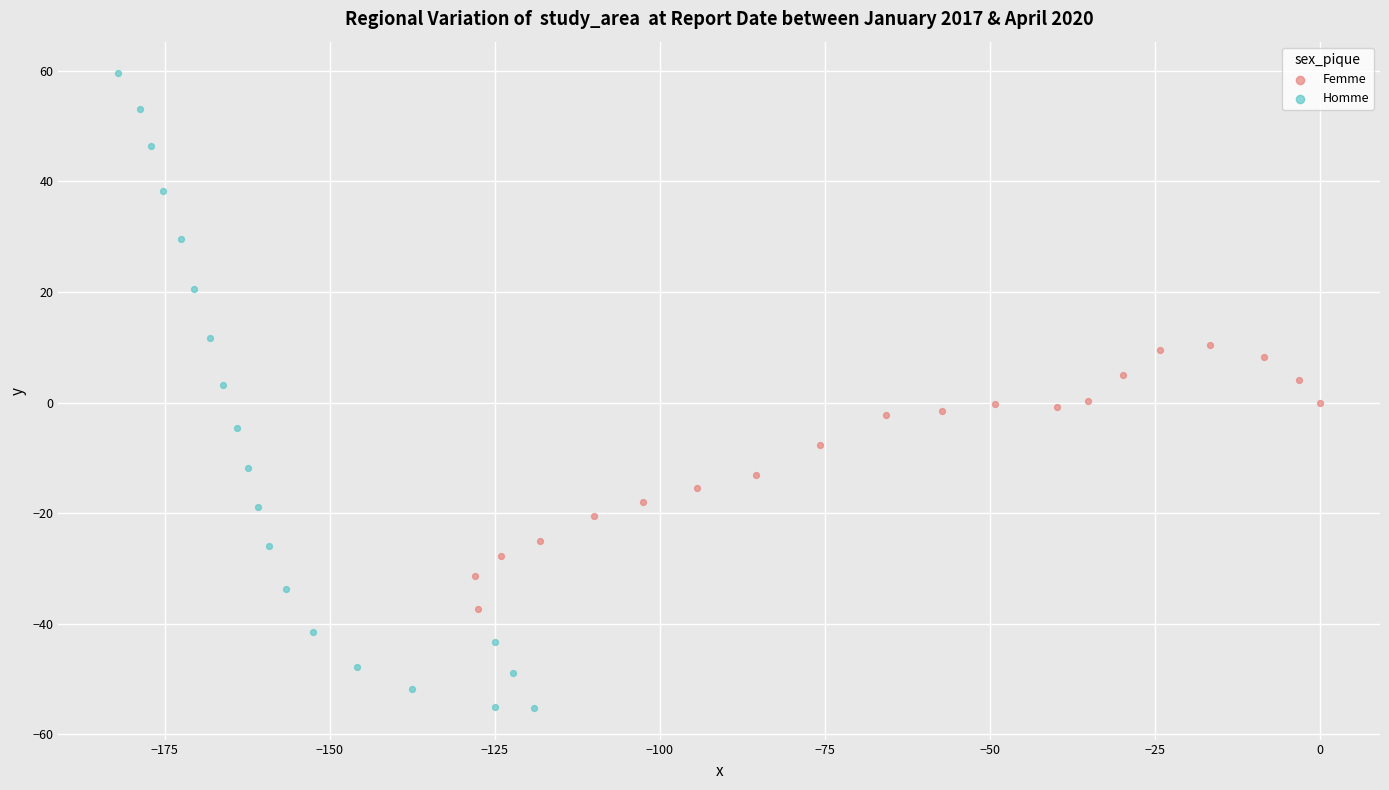

Which series reaches the maximum Y coordinate?

Homme